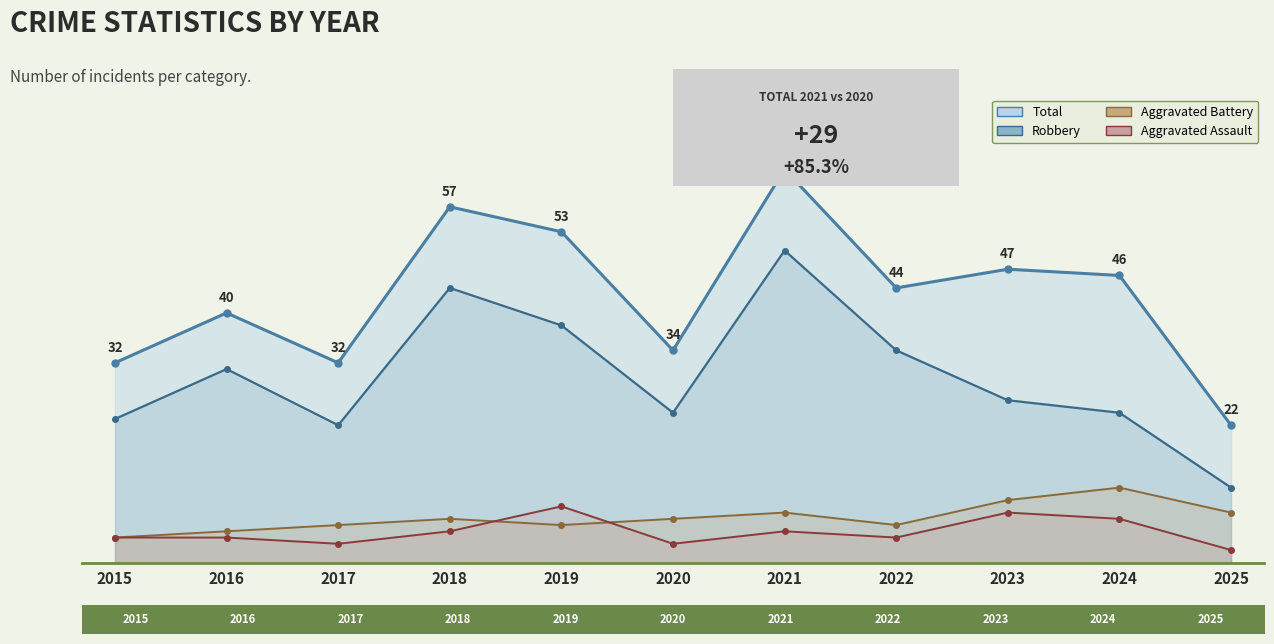

True or false: Aggravated Assault and Aggravated Battery intersect in this chart.

True